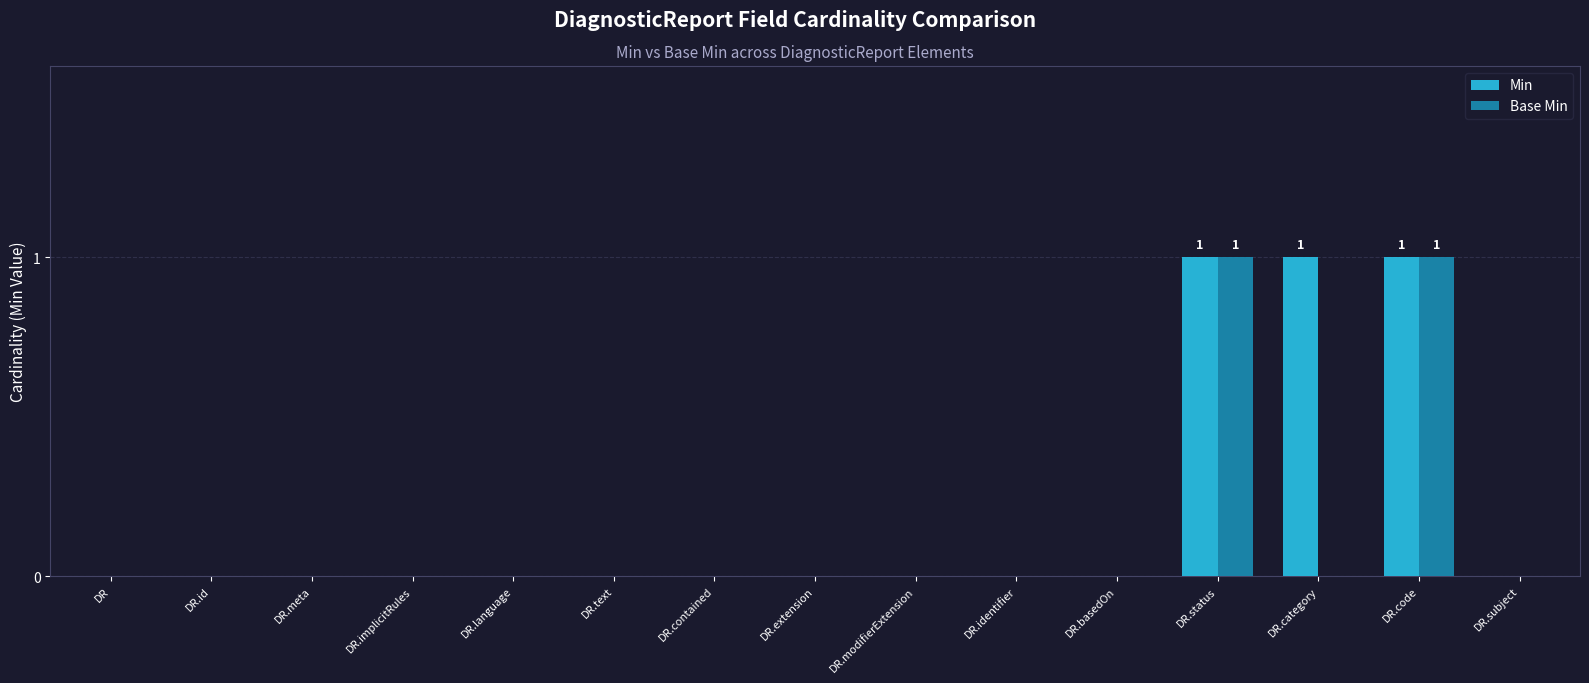

Which series has the largest total across all categories?

Min